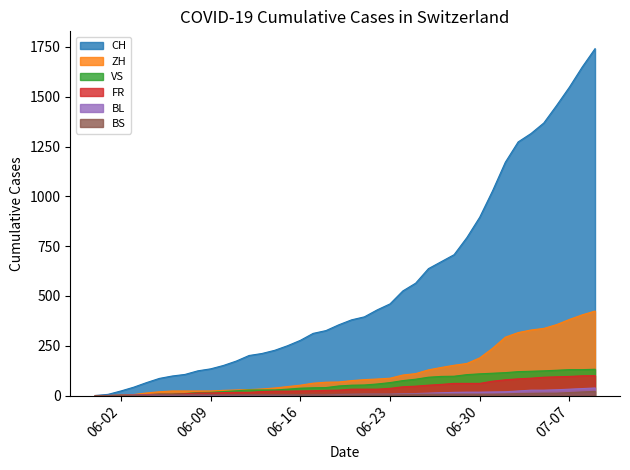

True or false: BS and CH intersect in this chart.

False